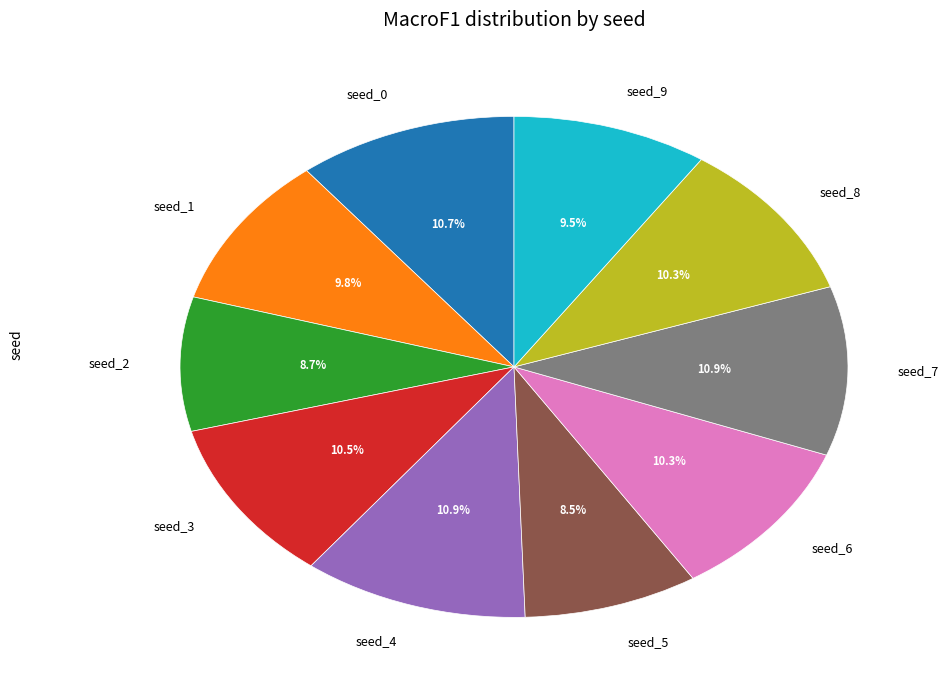

How many segments does this pie chart have?

10